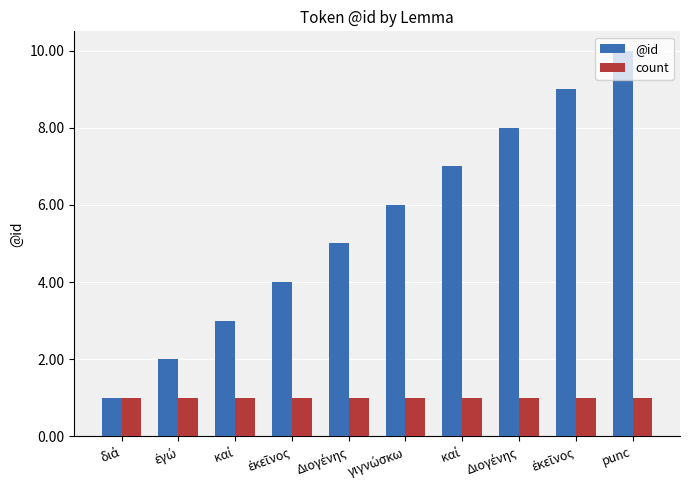

What is the label of the 9th bar from the right?

ἐγώ